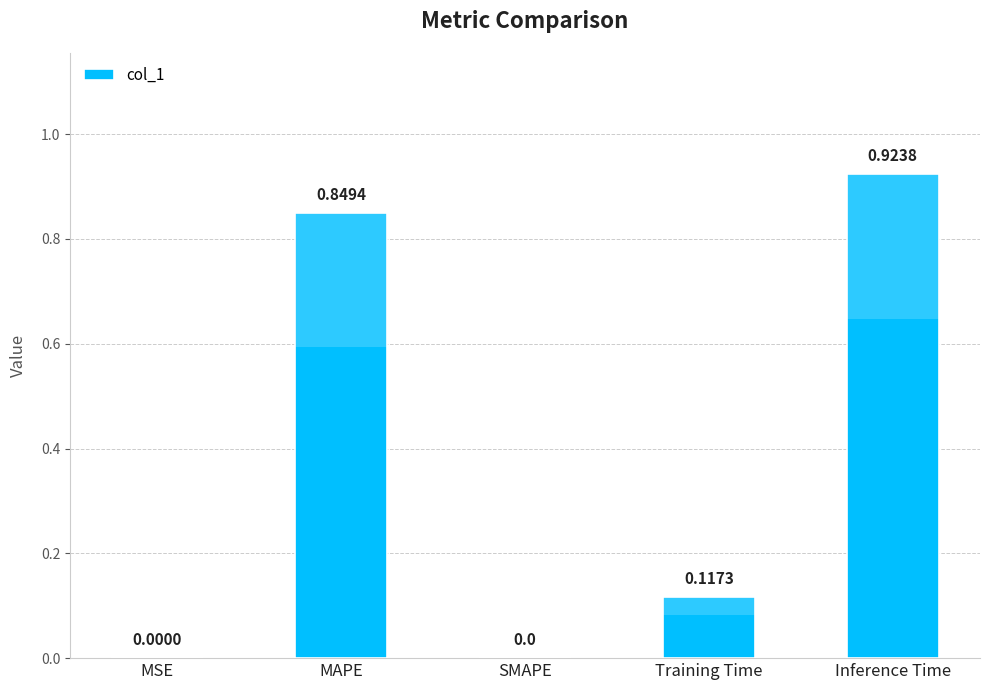

At which category does the chart reach its peak across all series?

Inference Time